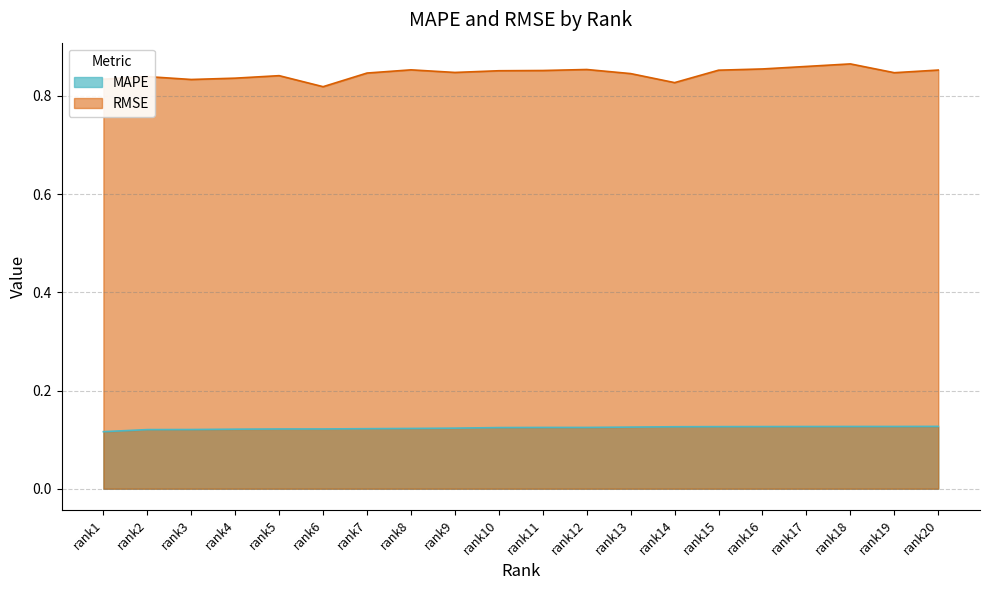

What is the minimum value for RMSE?

0.8